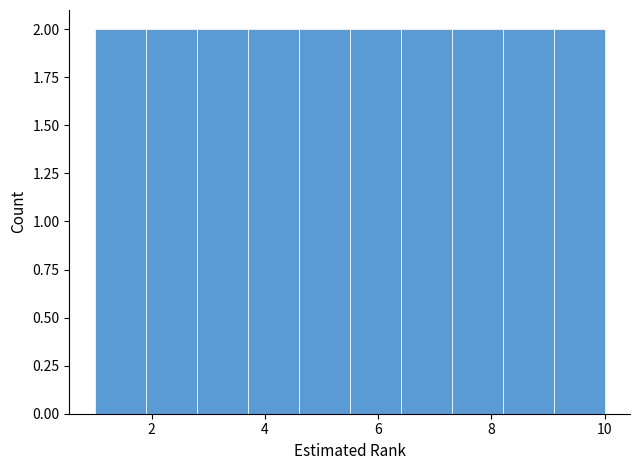

Reading left to right, list every bar in this chart as the range it spans on the x-axis followed by its height. Neither the bar edges nor the heights are printed on the chart, so give them approximately, as read against the axes.

1.0 to 1.9: 2
1.9 to 2.8: 2
2.8 to 3.7: 2
3.7 to 4.6: 2
4.6 to 5.5: 2
5.5 to 6.4: 2
6.4 to 7.3: 2
7.3 to 8.2: 2
8.2 to 9.1: 2
9.1 to 10.0: 2